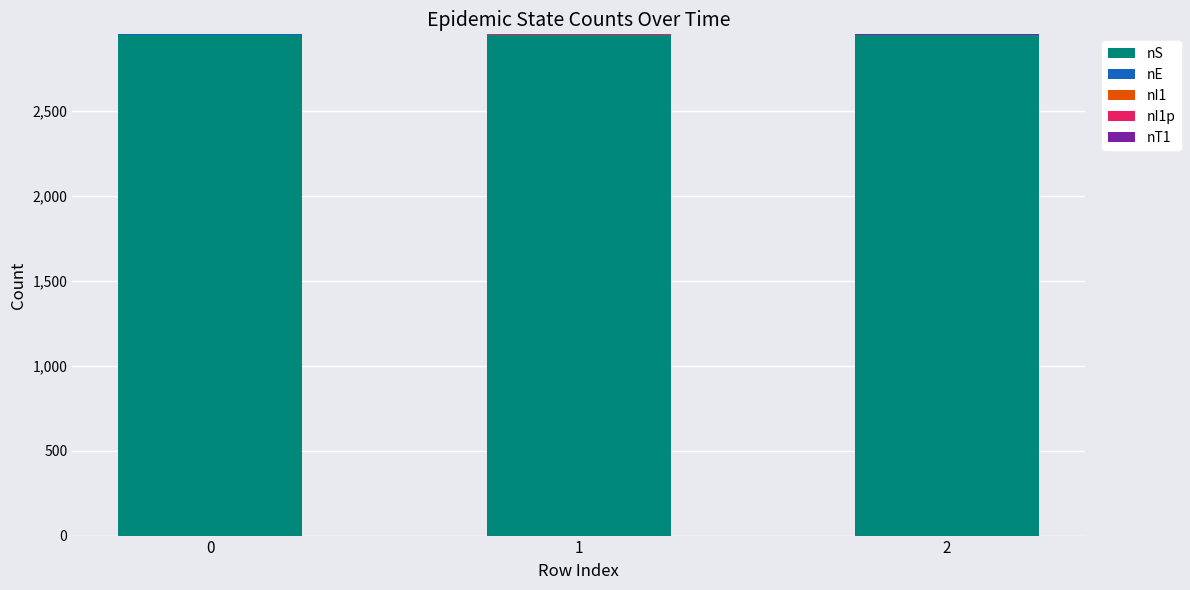

What is the maximum value for nS?

2951